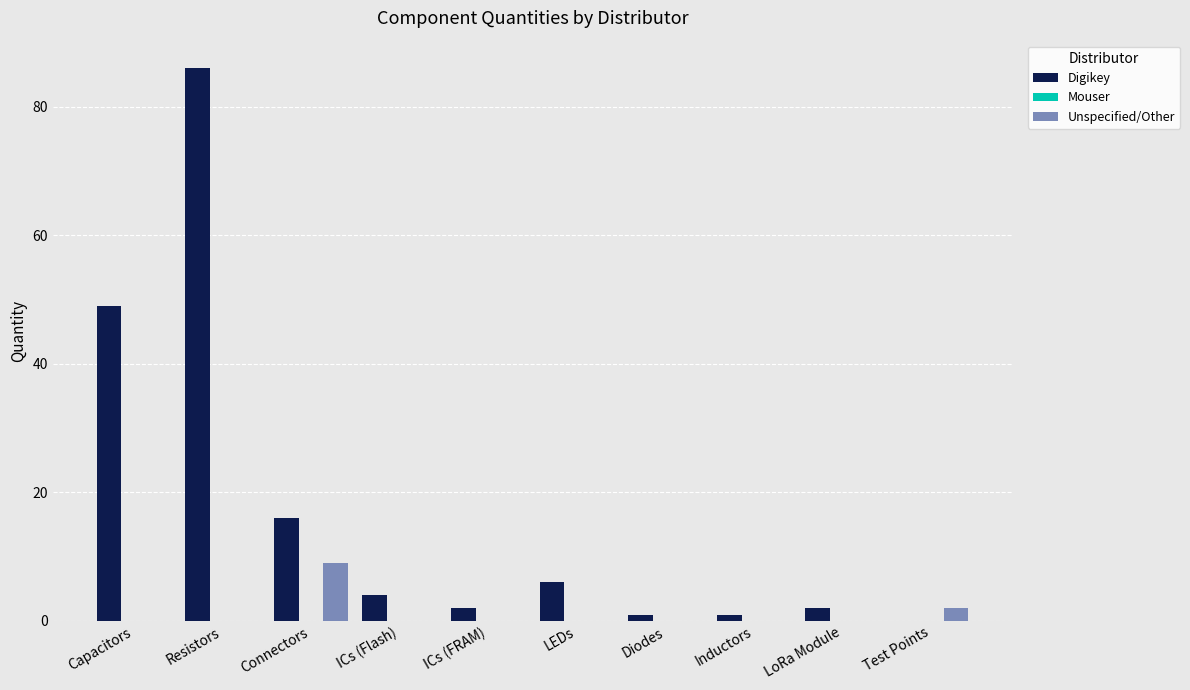

At which category is the sum across all series the highest?

Resistors